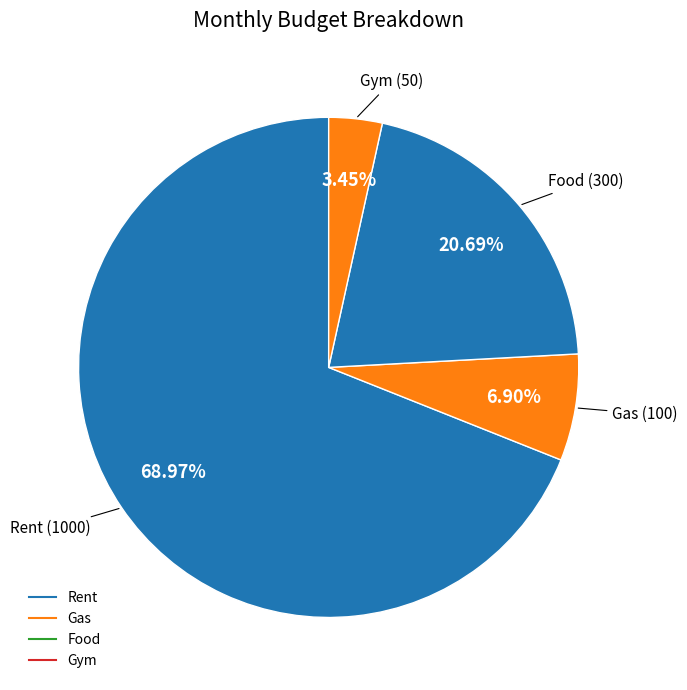

To the nearest percent, what is the difference between the largest and smallest slice percentages?

66%